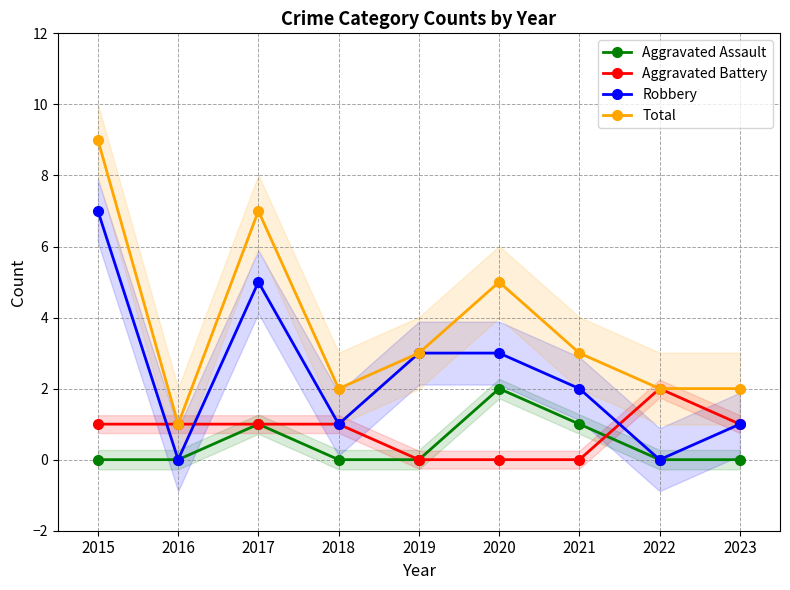

How many lines are shown in the chart?

4